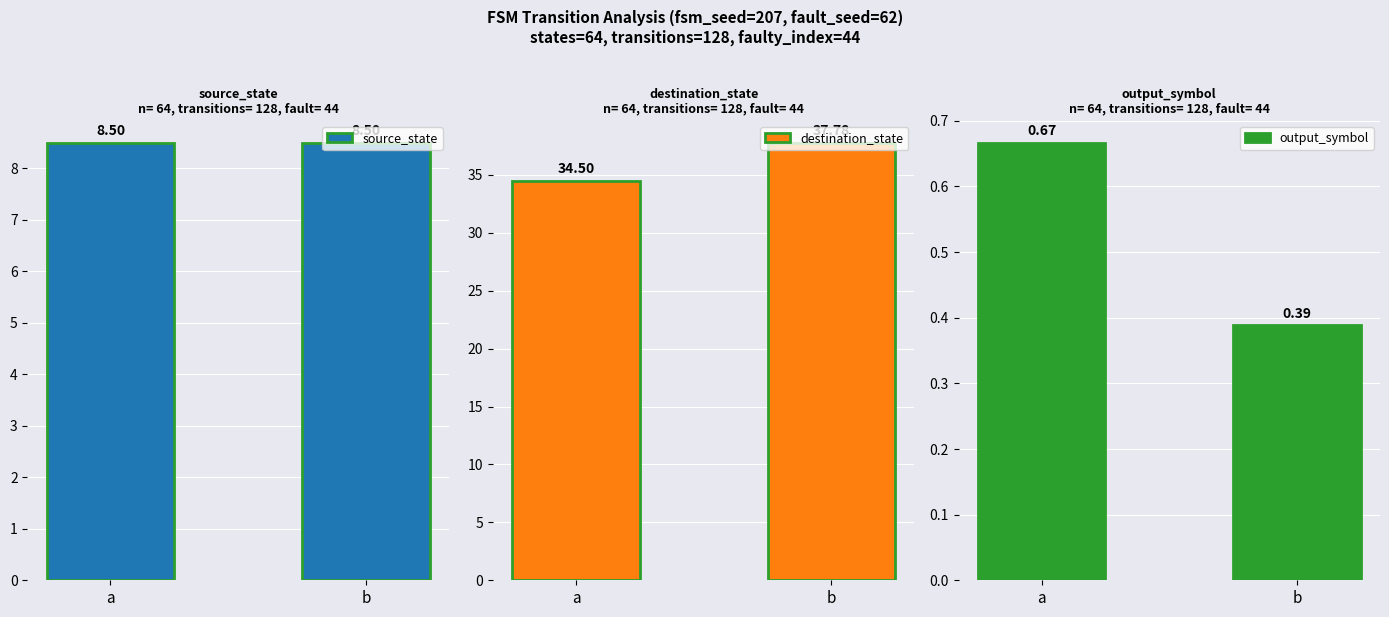

List the series in order of their overall mean, highest first.

destination_state, source_state, output_symbol